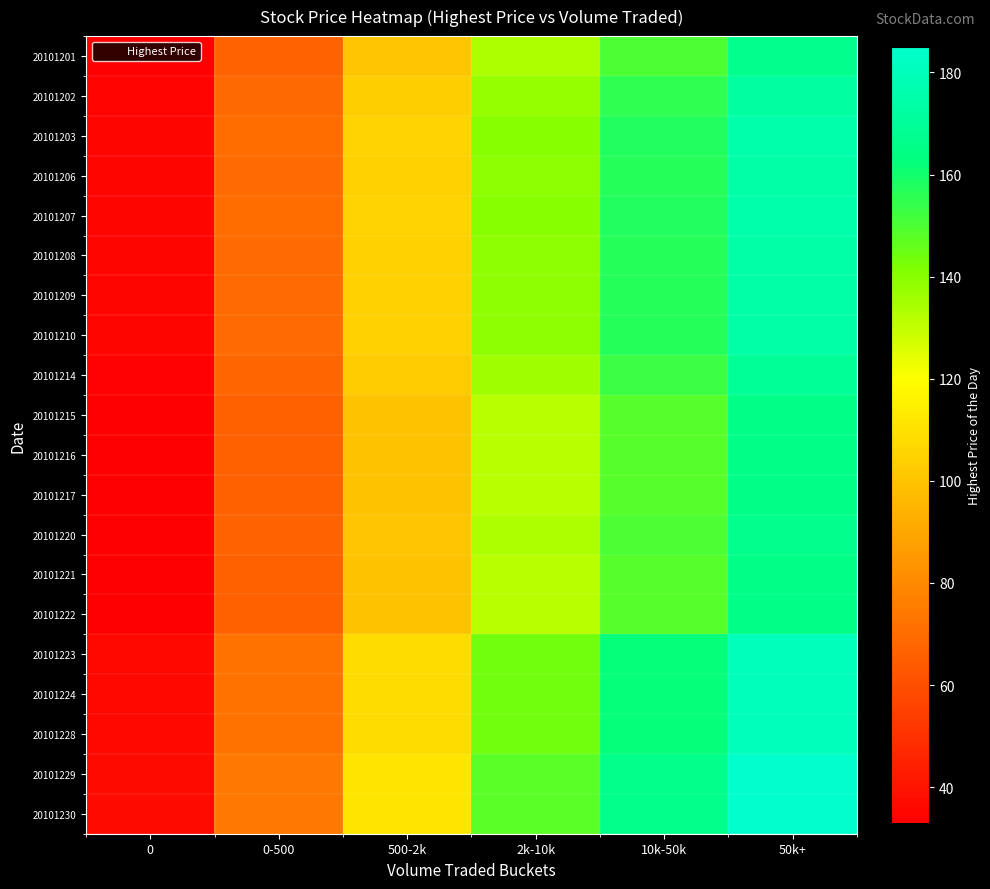

Between 10k-50k and 50k+, which is larger?

50k+